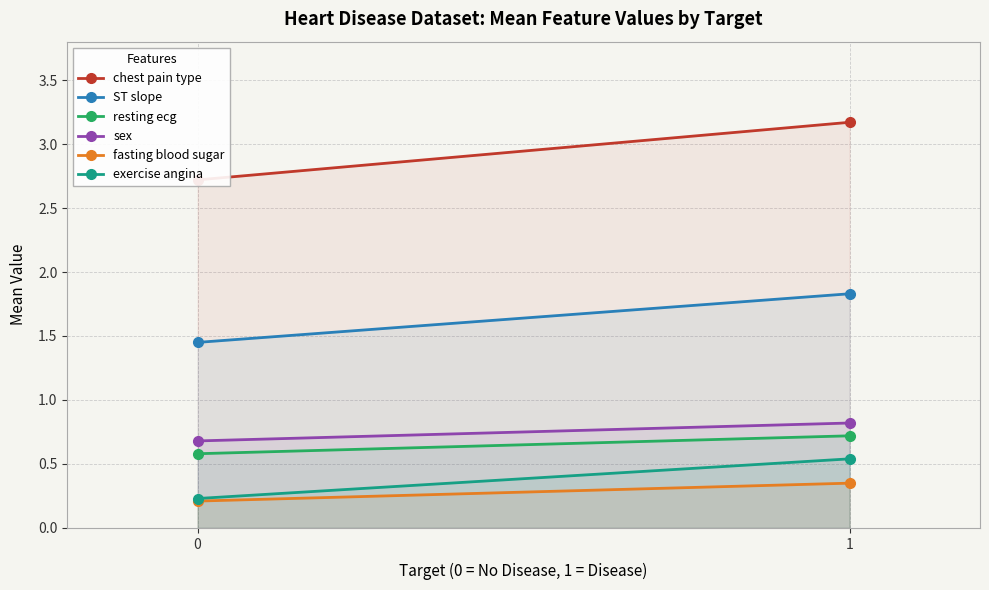

Rank the series at 1 from highest to lowest value.

chest pain type, ST slope, sex, resting ecg, exercise angina, fasting blood sugar